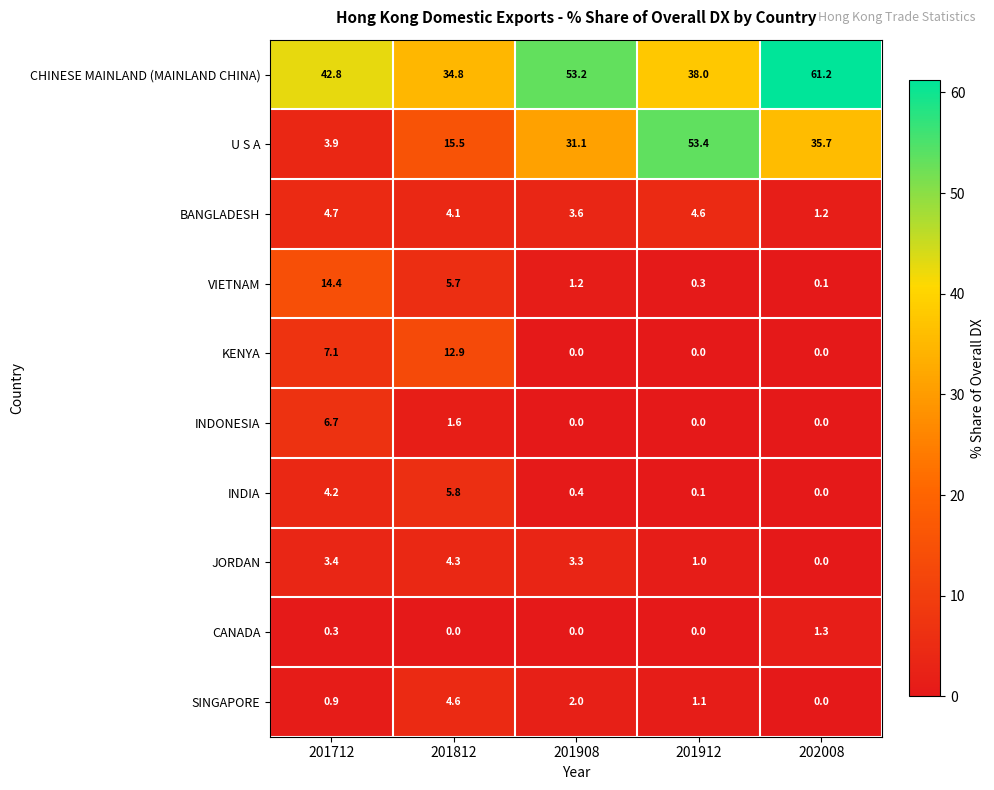

Rank the series by their maximum value, from highest to lowest.

CHINESE MAINLAND (MAINLAND CHINA), U S A, VIETNAM, KENYA, INDONESIA, INDIA, BANGLADESH, SINGAPORE, JORDAN, CANADA